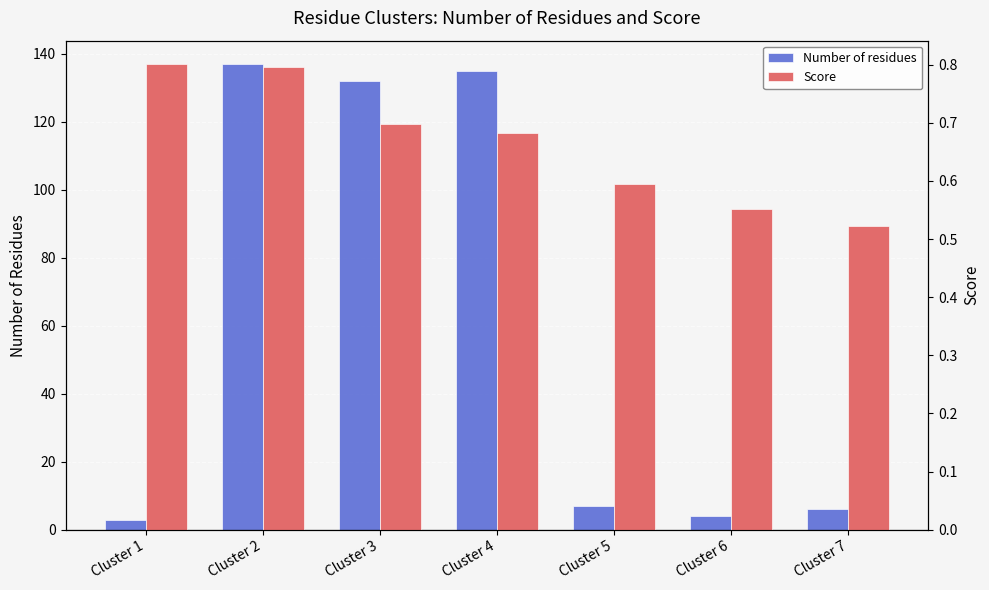

Is the value of Number of residues at Cluster 4 greater than the value of Score at Cluster 3?

Yes